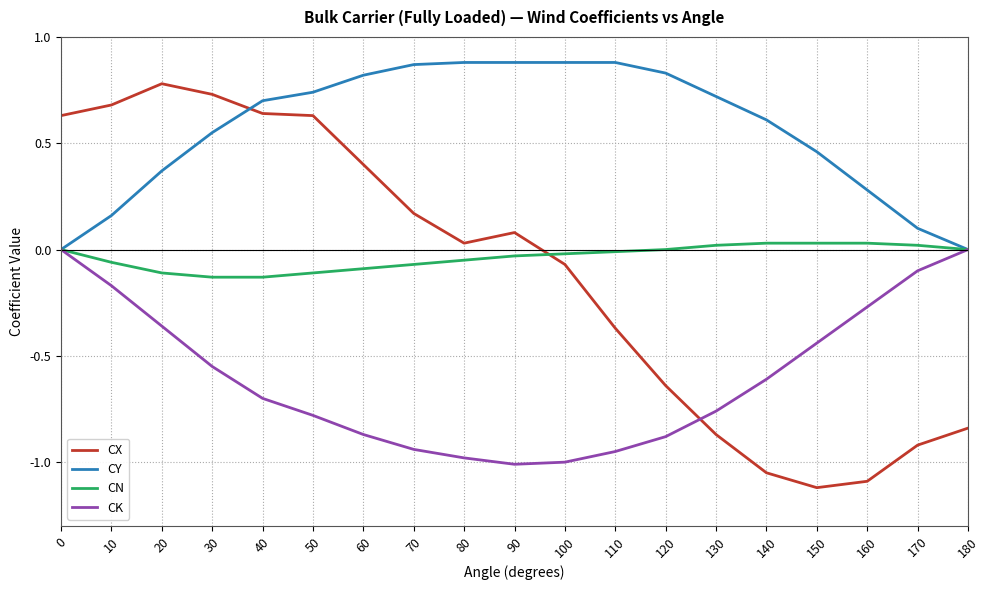

True or false: CX and CK cross at least once.

True